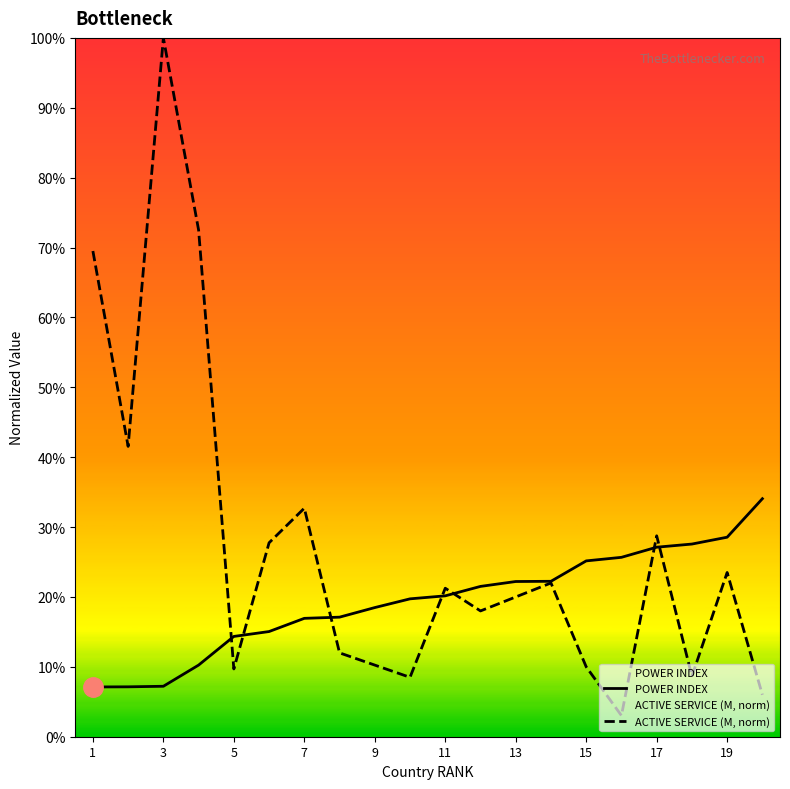

What is the difference between the maximum and minimum values in the POWER INDEX series?

0.3